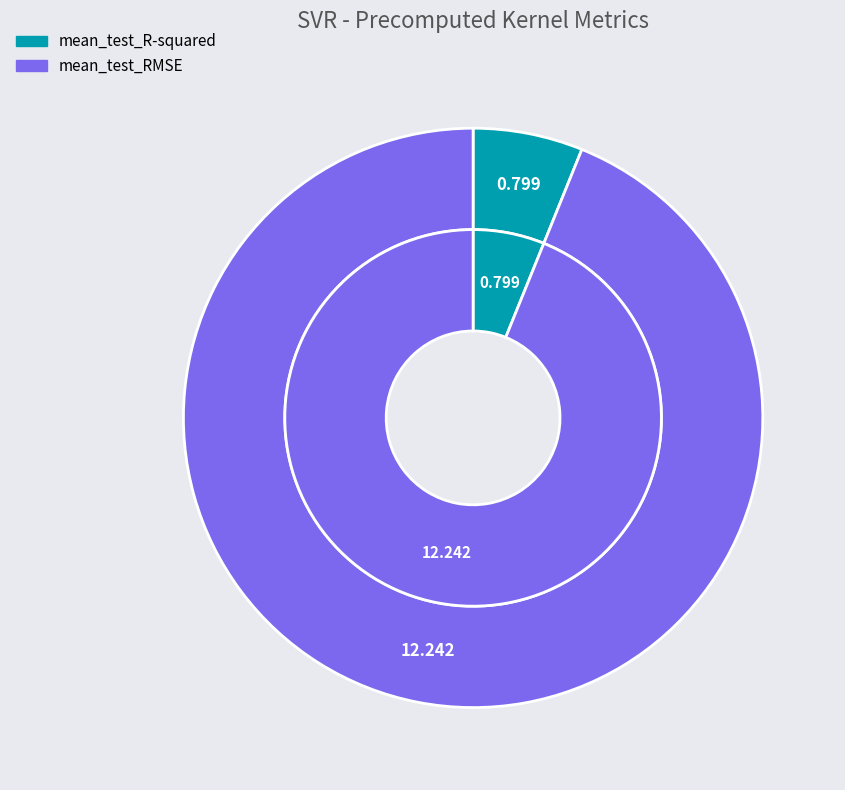

True or false: mean_test_RMSE accounts for 94% of the total.

True